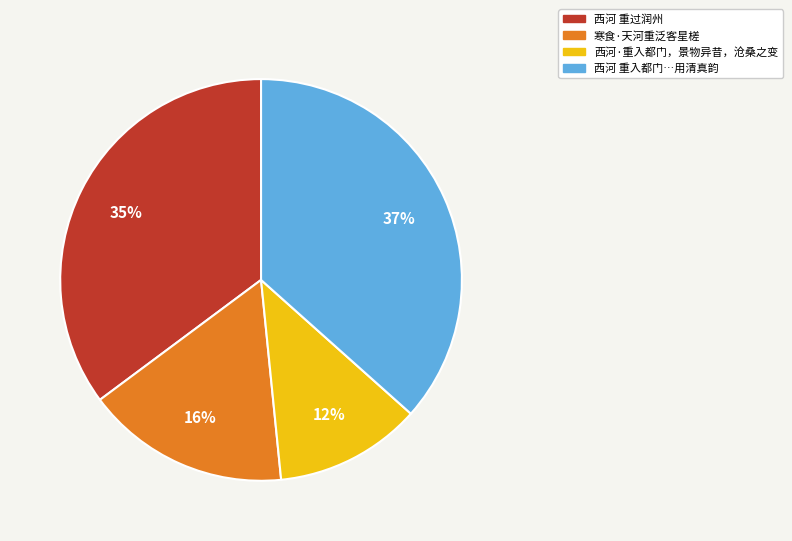

To the nearest percent, what is the difference between the largest and smallest slice percentages?

25%